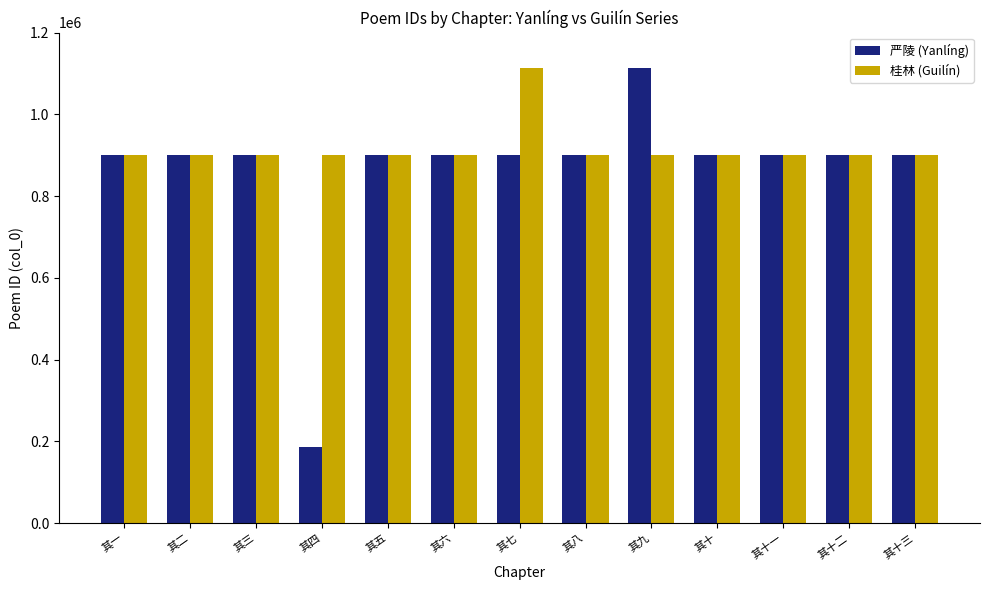

Which category has the lowest value across all series?

其四